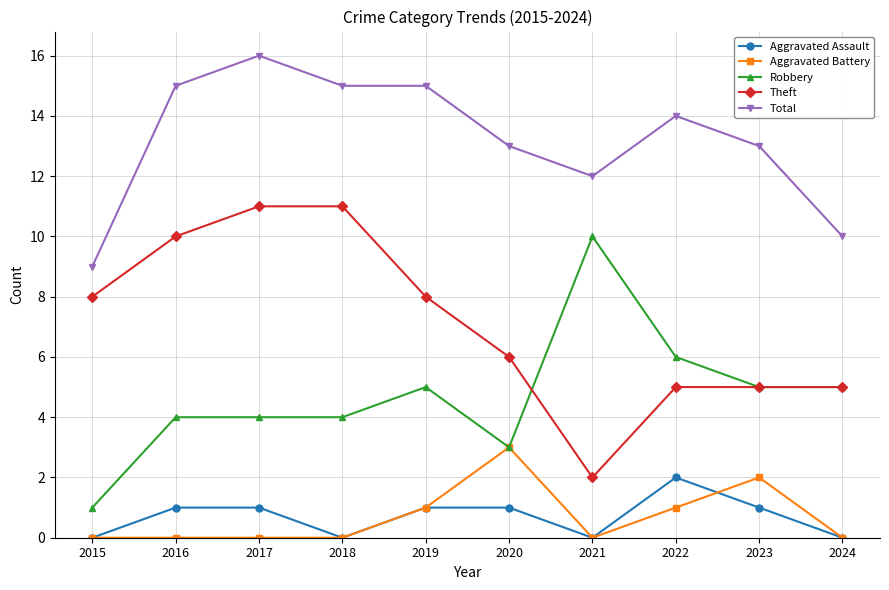

True or false: Aggravated Battery has more than 0 interior local peaks.

True